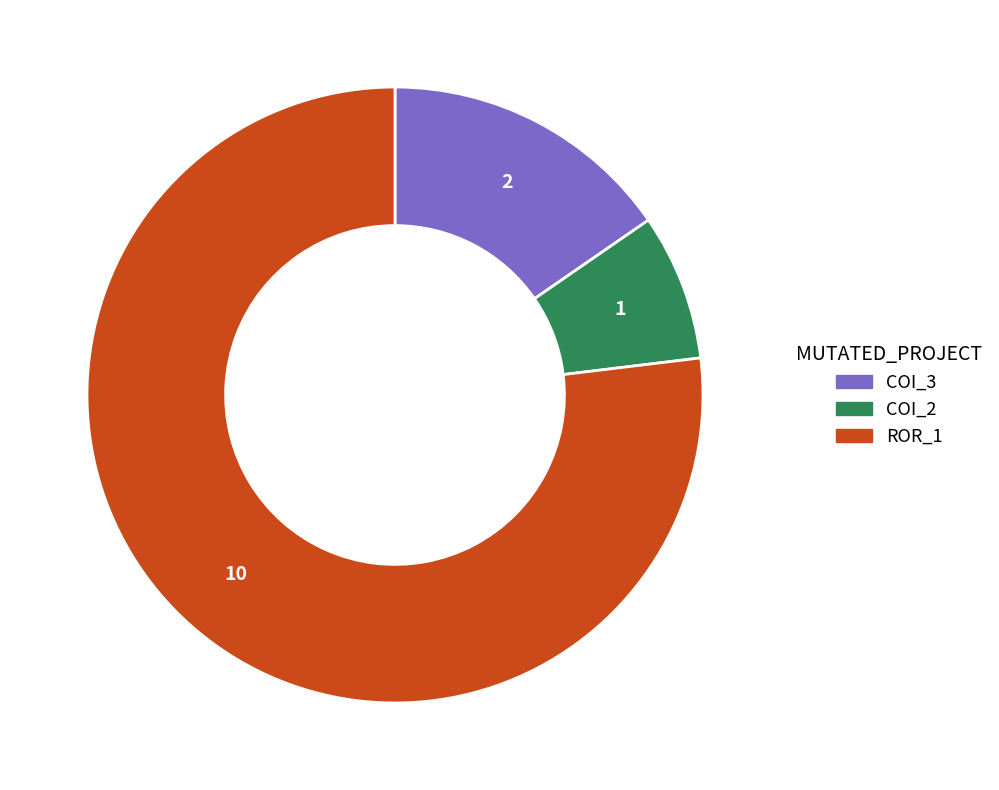

How many slices are in this pie chart?

3